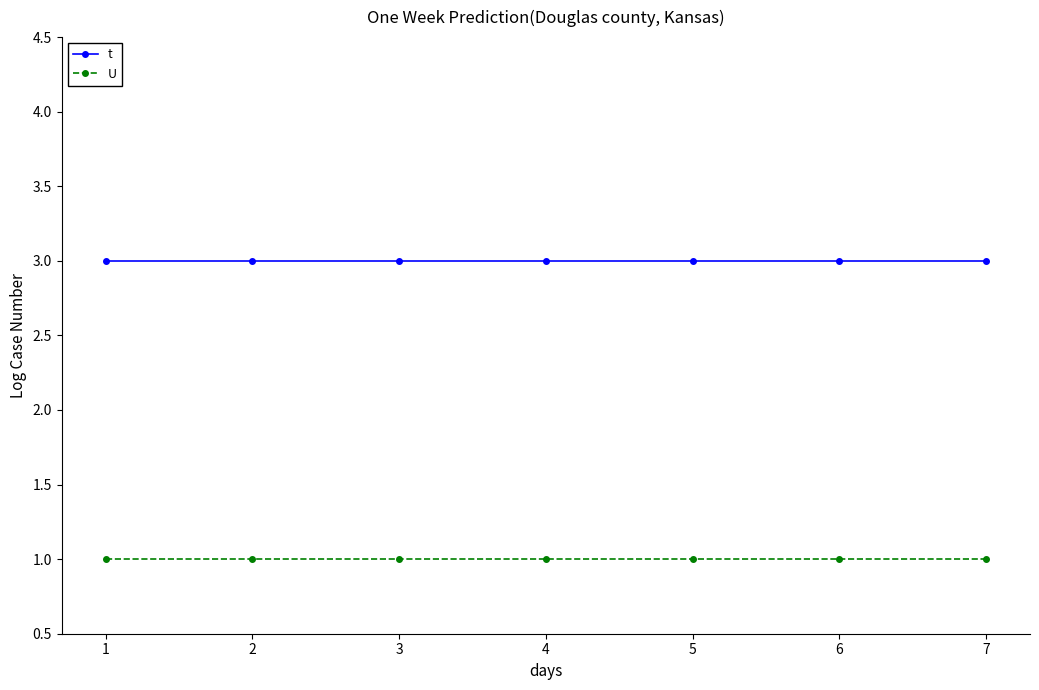

What value does the U series have at 6?

1